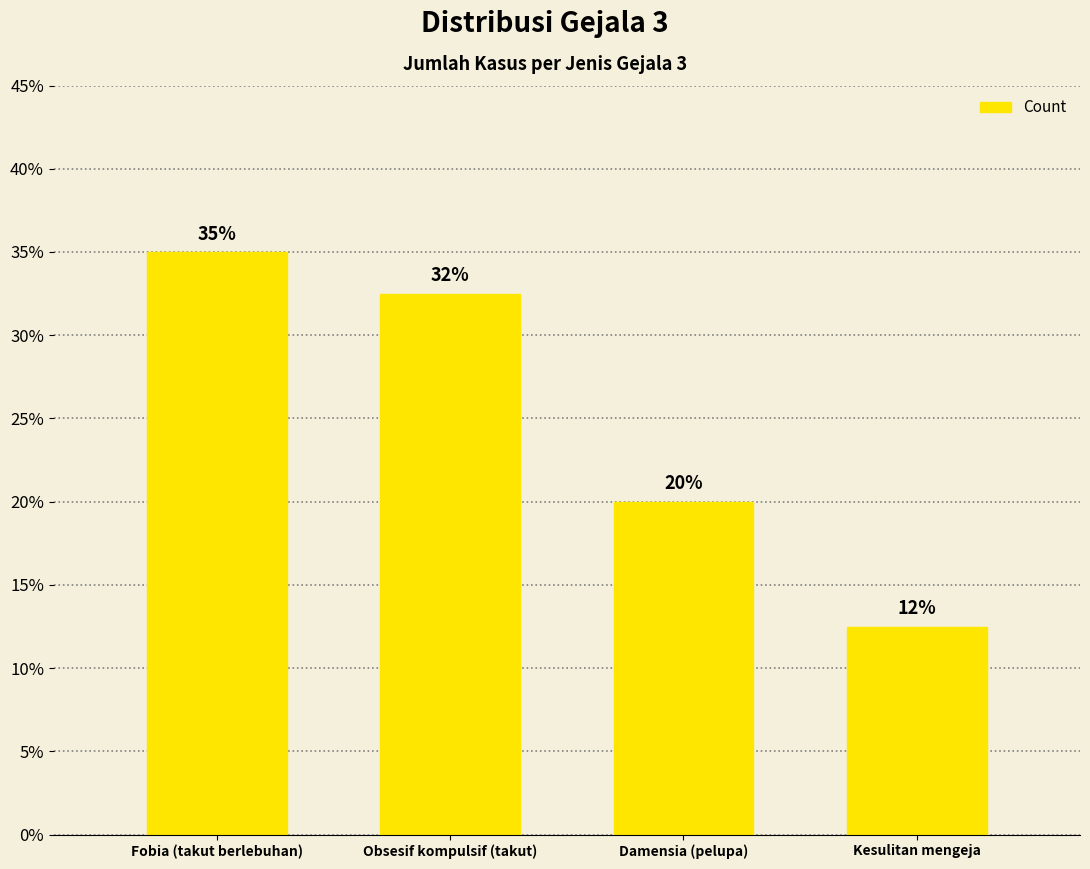

Does the chart contain any negative values?

No